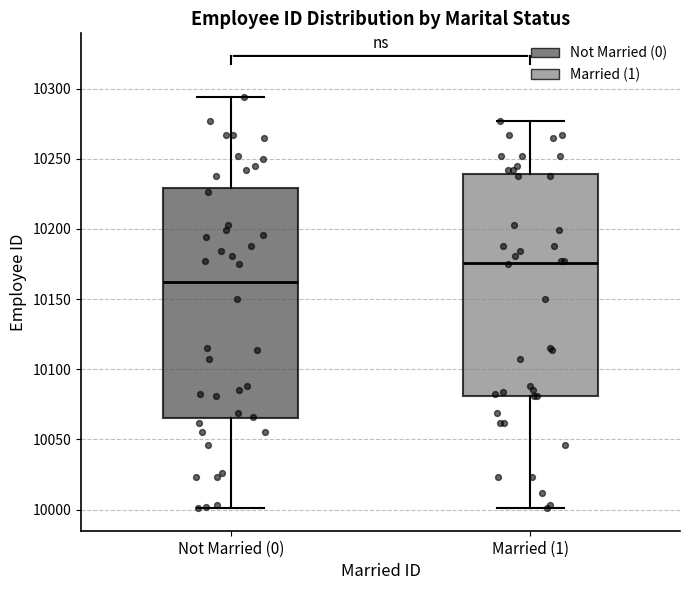

Which box is the tallest, from its lower edge to its upper edge?

Not Married (0)